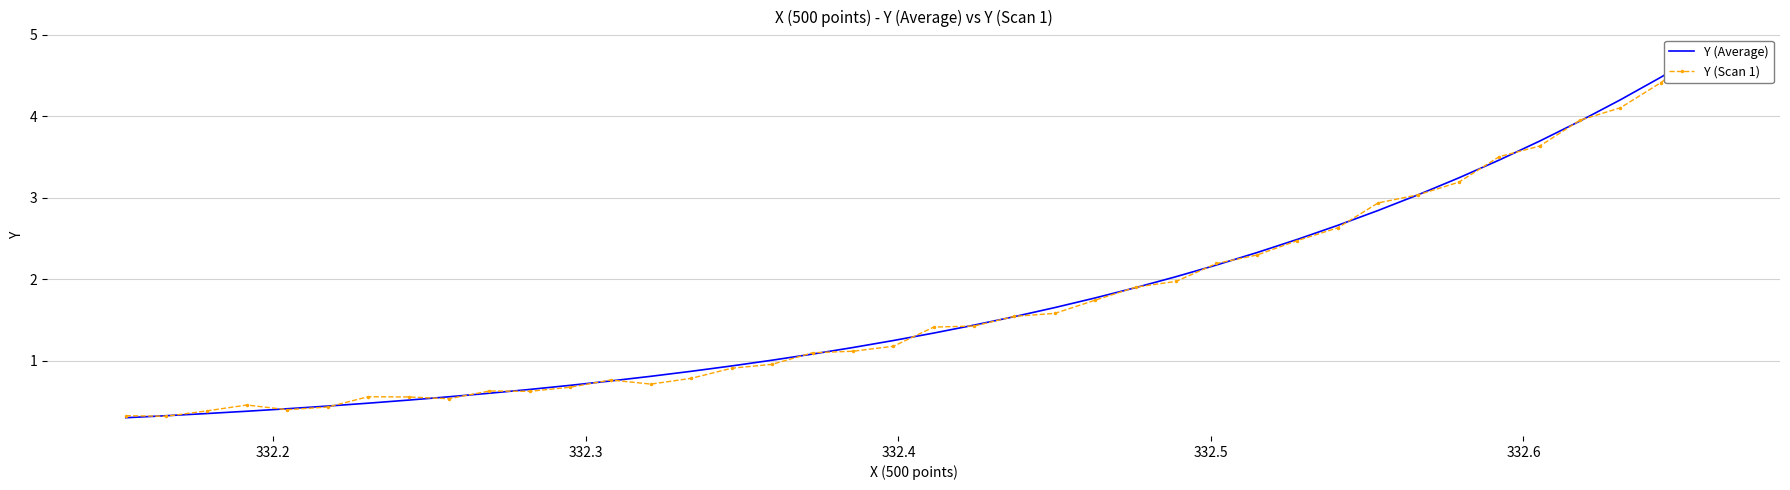

What is the minimum value for Y (Average)?

0.3